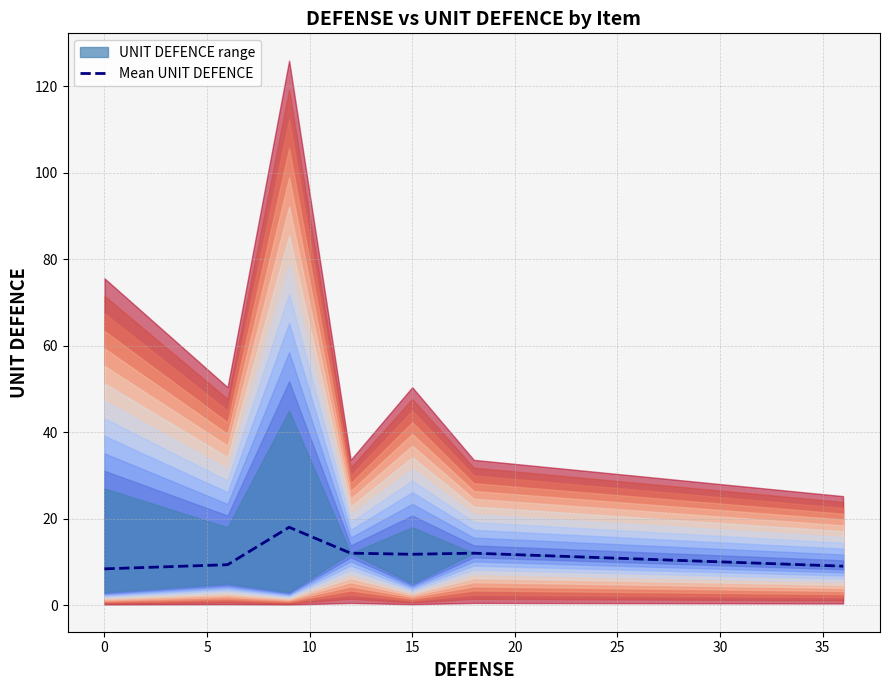

What is the minimum value for Mean UNIT DEFENCE?

8.4